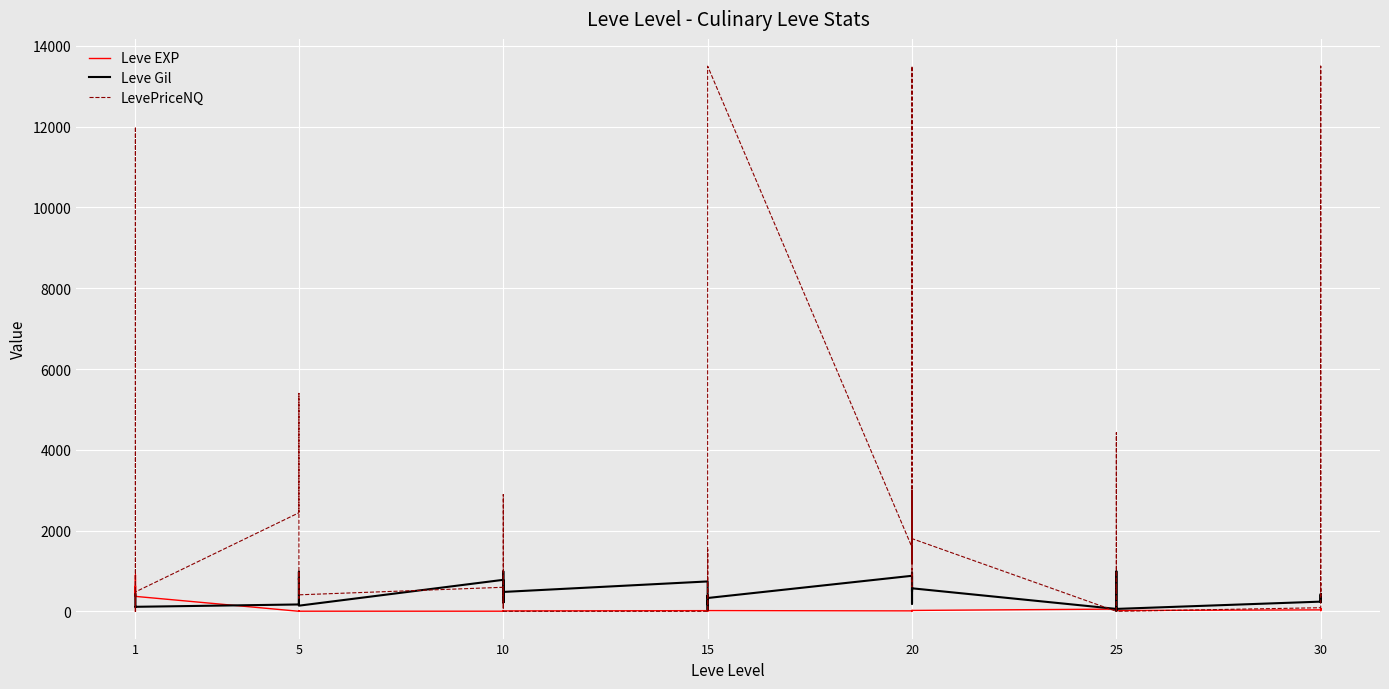

Count the number of data series in this chart.

3